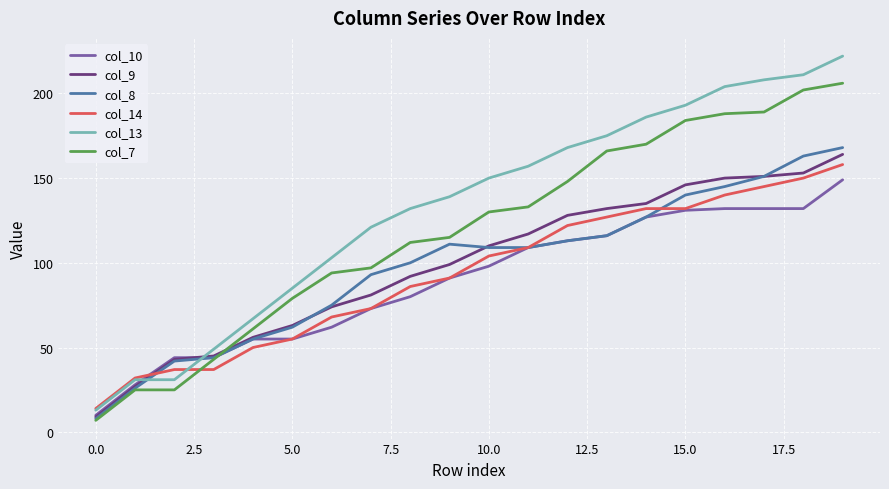

What is the difference between the maximum and minimum values in the col_9 series?

155